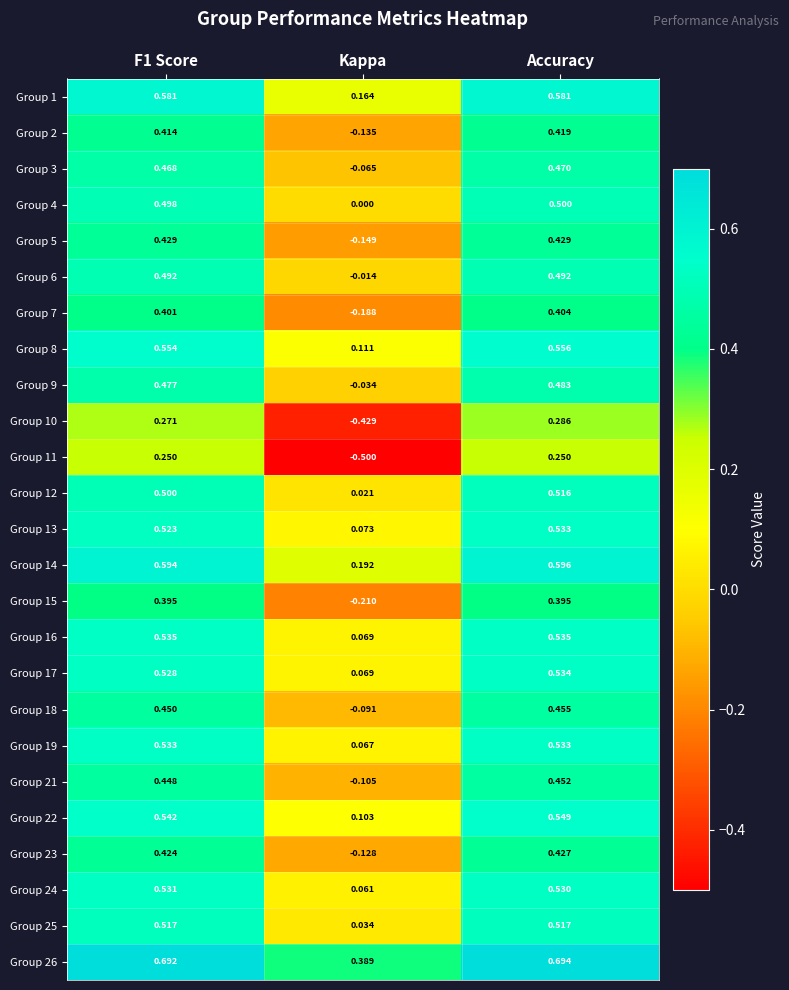

At which category is the sum across all series the highest?

Accuracy